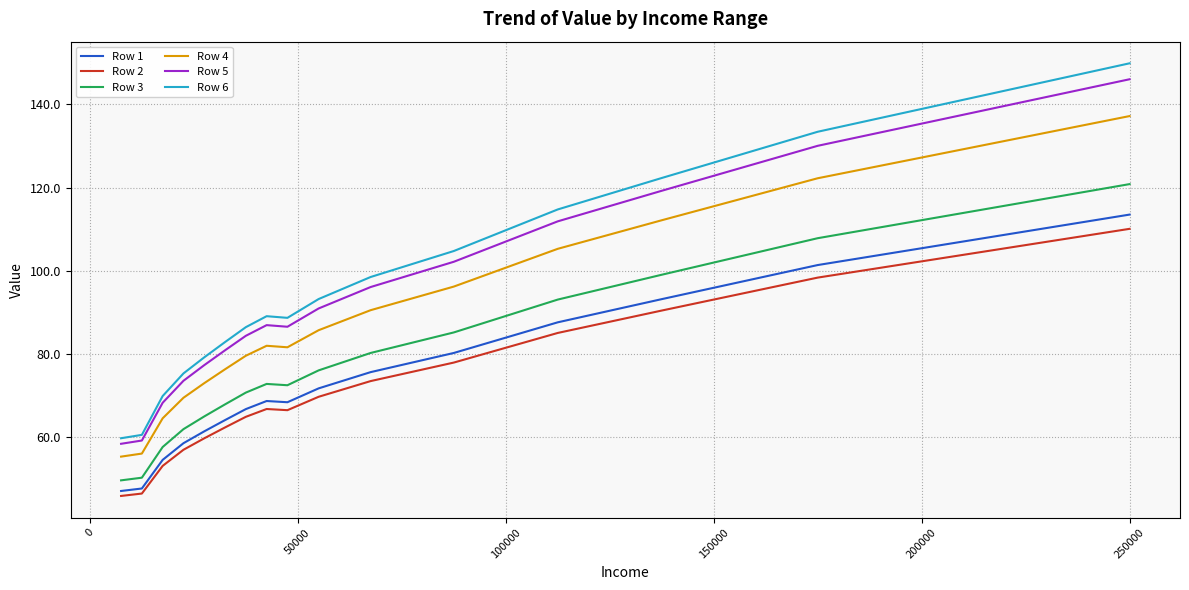

What is the highest value of the Row 4 series?

137.2